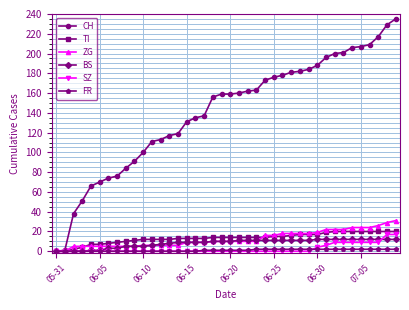

Which series has the largest range (max minus min)?

CH